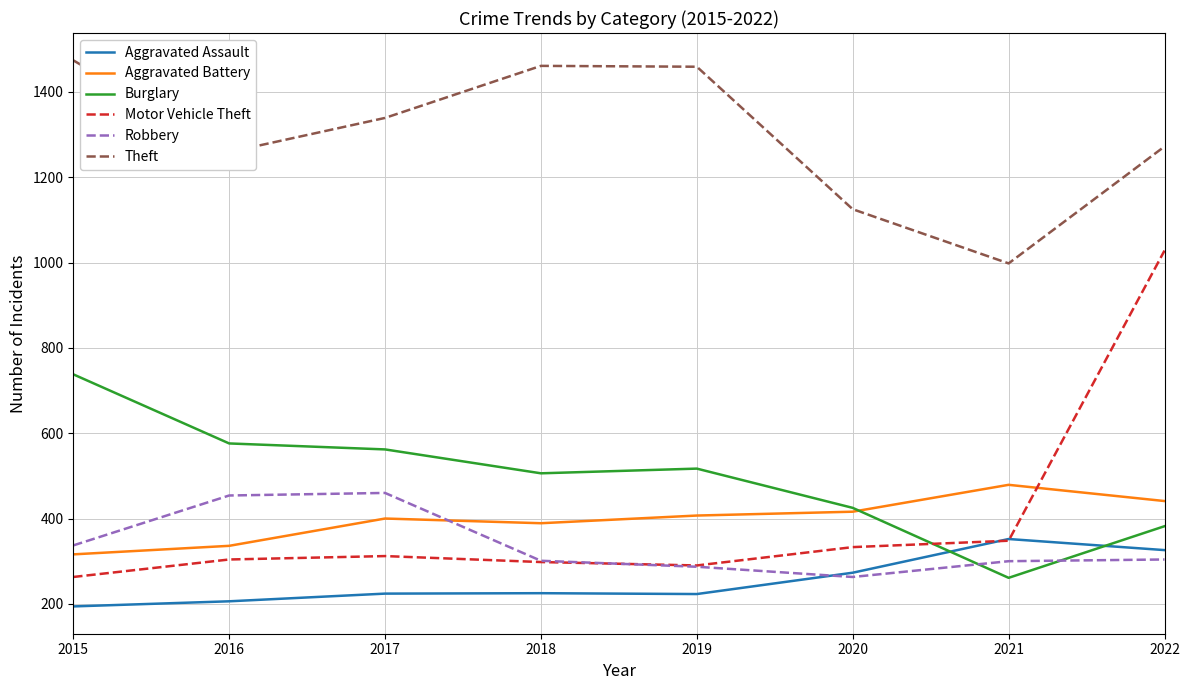

What is the average value of the Burglary series?

496